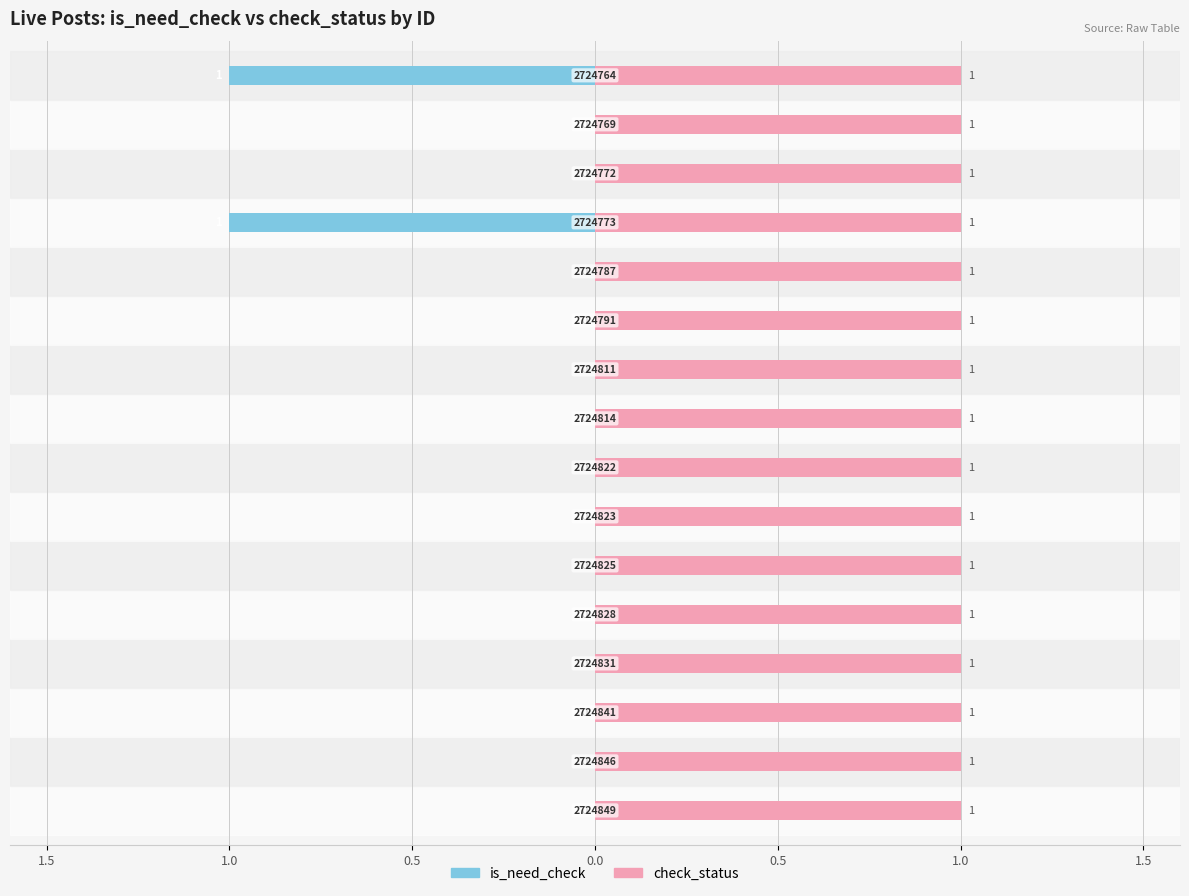

True or false: check_status has a value of 0.6 at 0.0.

False